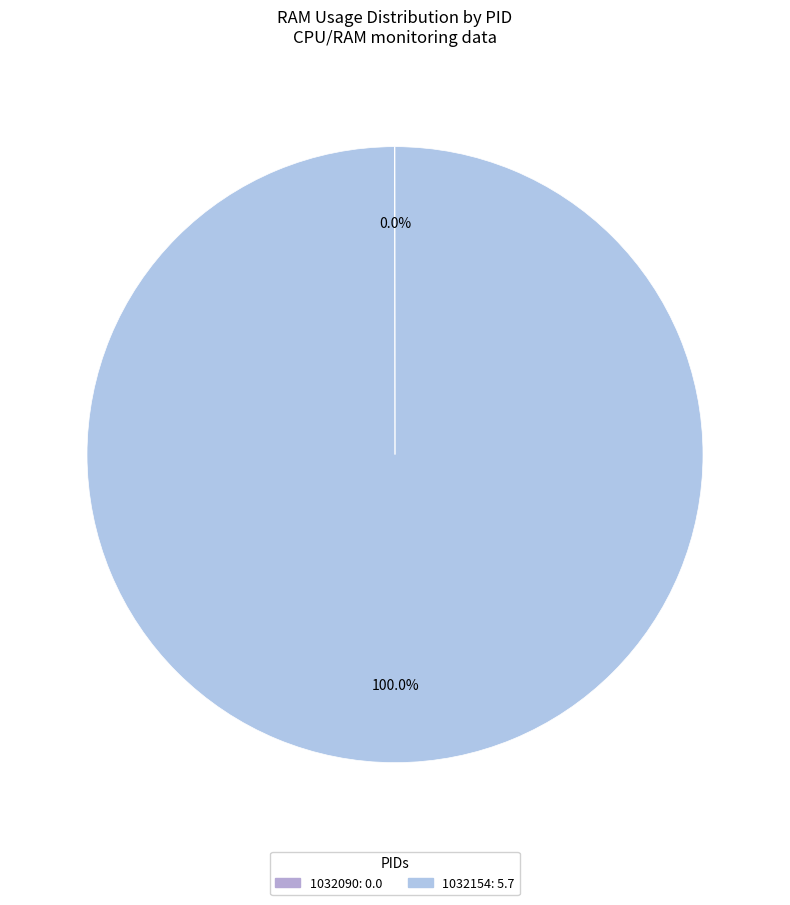

What is the total percentage of 1032154 and 1032090?

100.0%